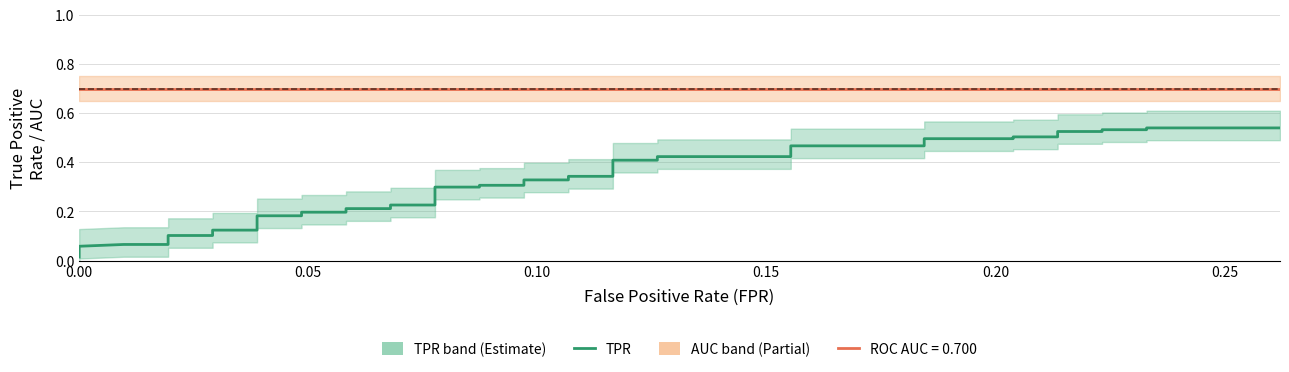

The ROC AUC series shows 0.7 at 37. True or false?

True